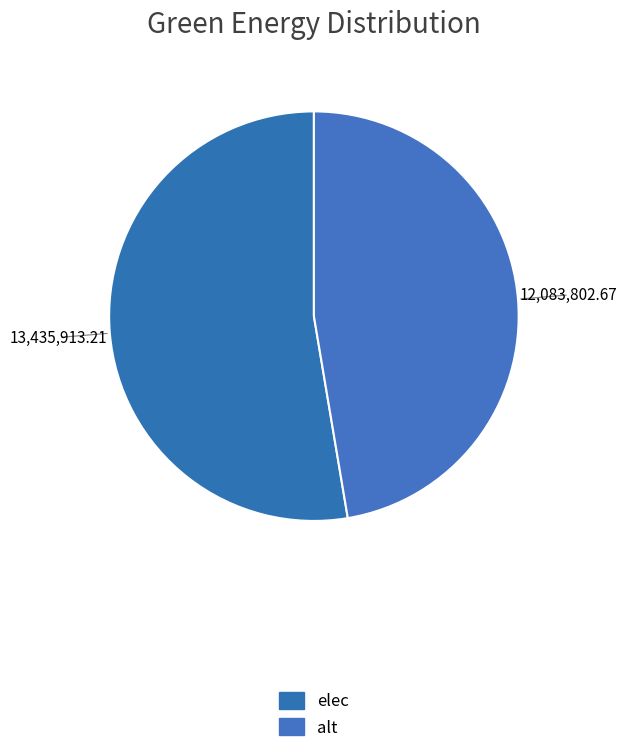

Does any single category account for the majority?

Yes